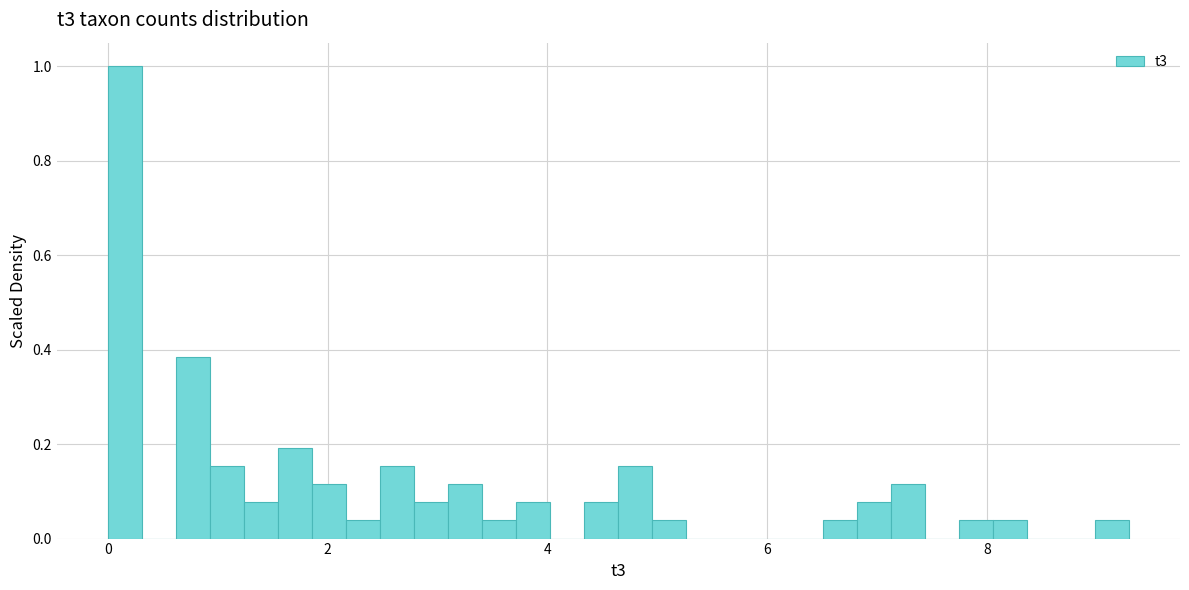

Read against the x-axis, roughly where is the centre of the tallest bar?

0.2